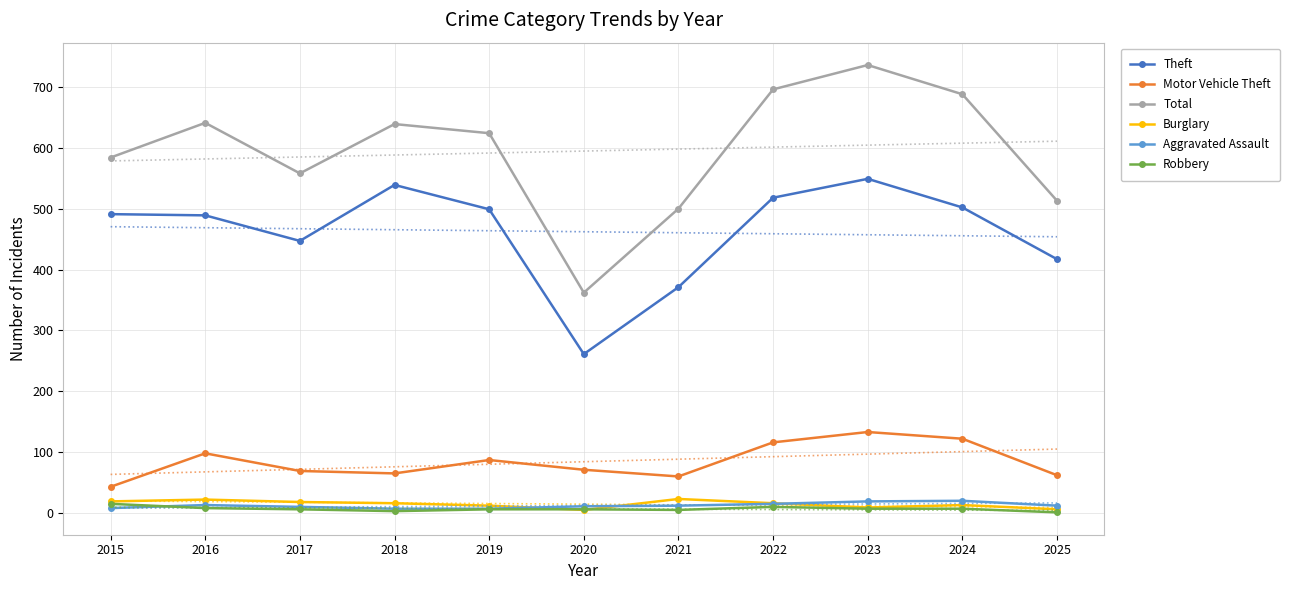

The value of Aggravated Assault at 2016 is 4. True or false?

False